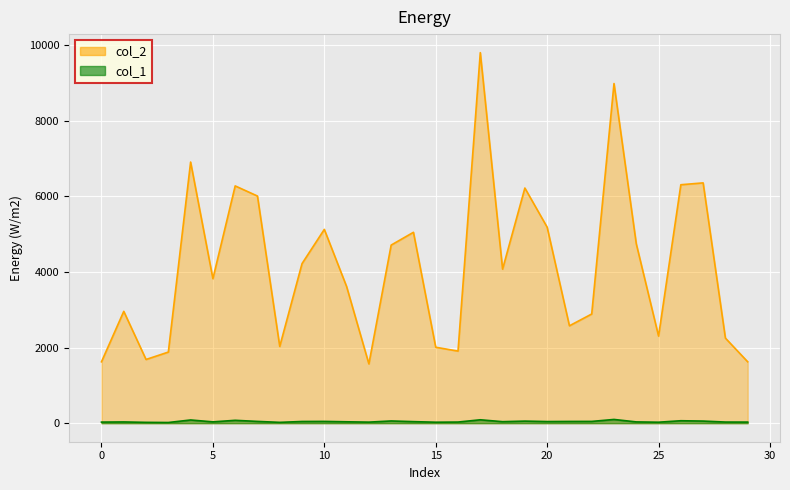

How many data points does each series have?

30